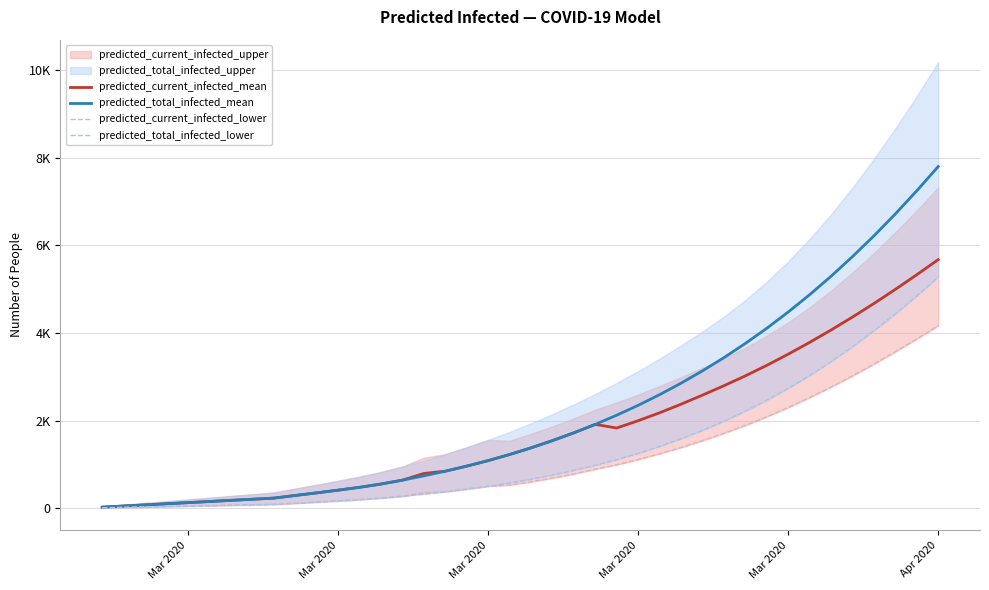

At which category is the sum across all series the highest?

Apr 2020